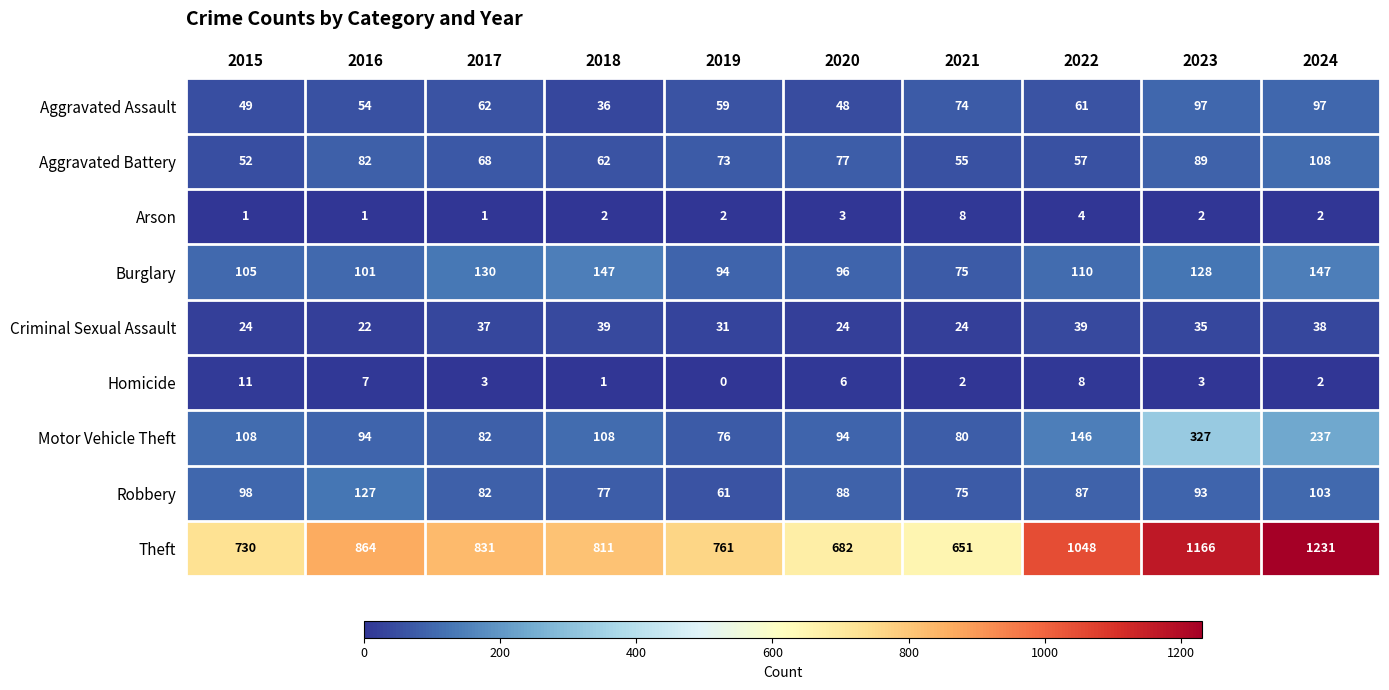

Which series changed the most between 2016 and 2017?

Robbery